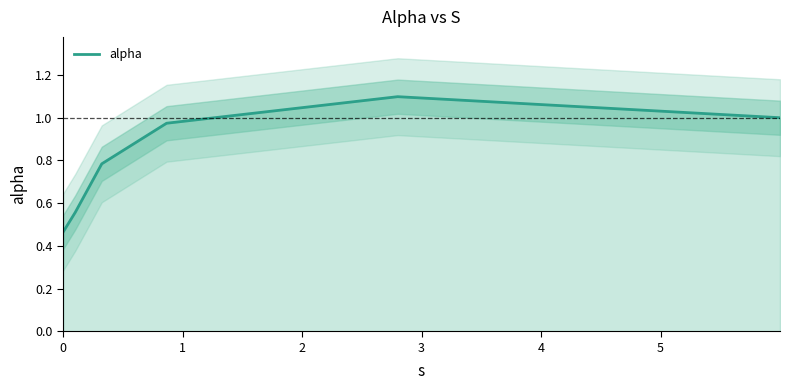

How many categories are shown in the chart?

6